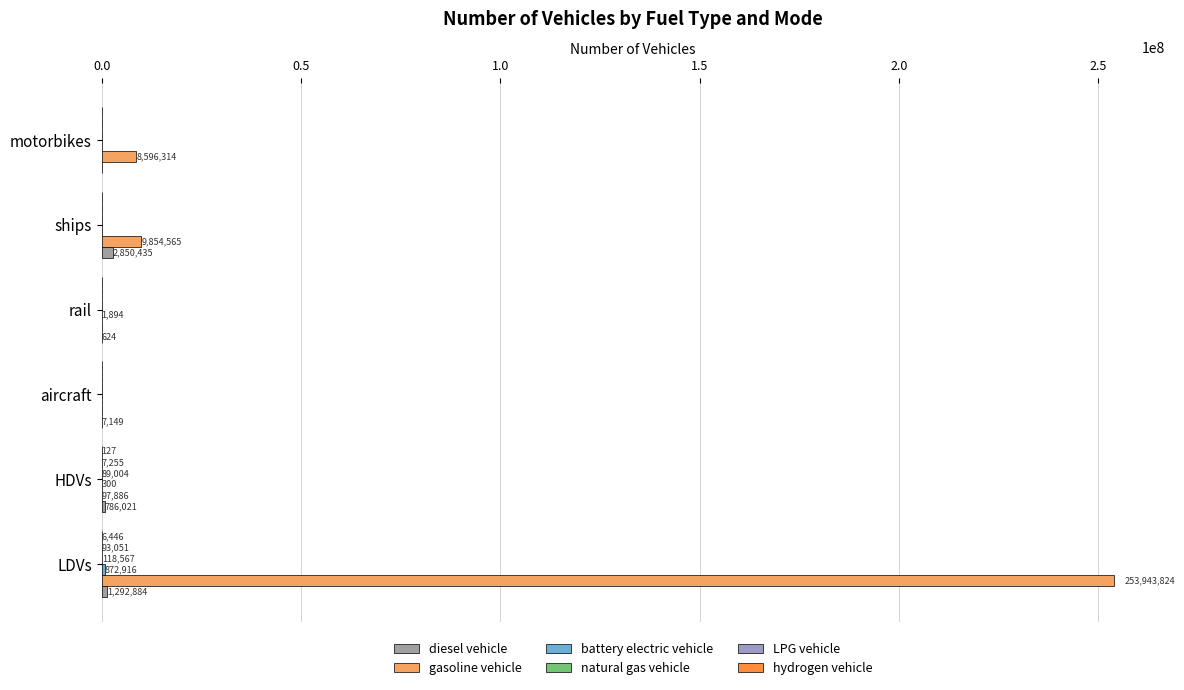

The diesel vehicle series shows 7149.1 at aircraft. True or false?

True